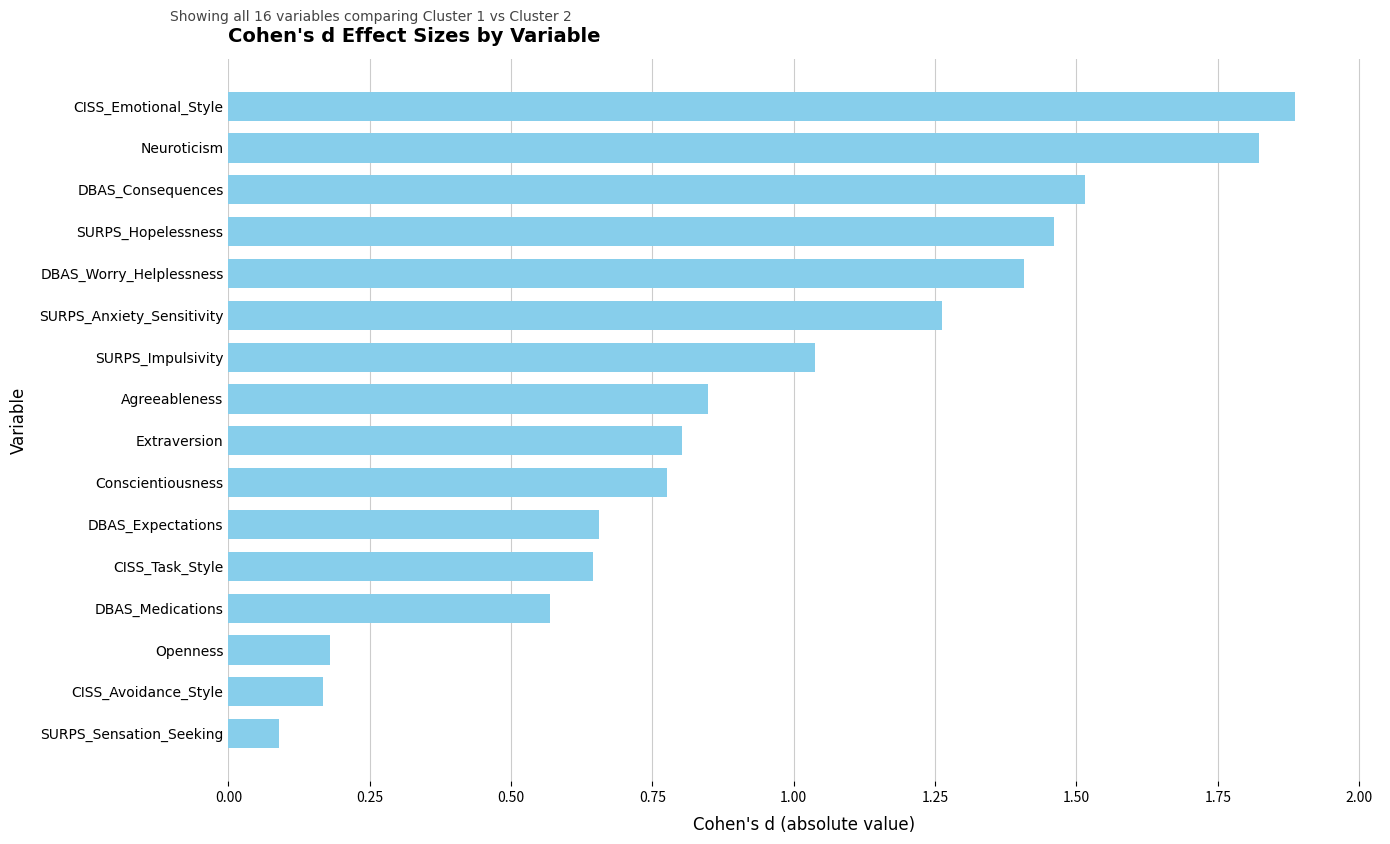

What position from the top is SURPS_Impulsivity?

7